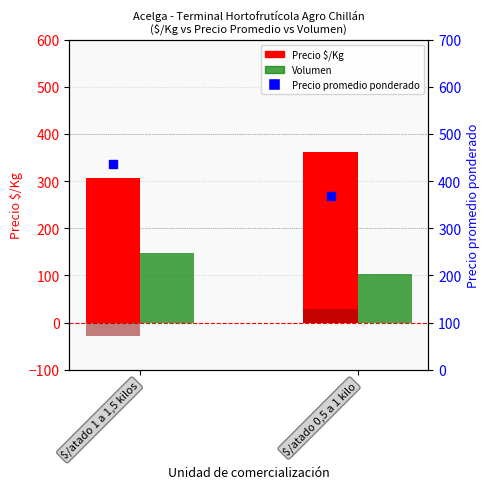

At which category is the sum across all series the highest?

$/atado 1 a 1,5 kilos